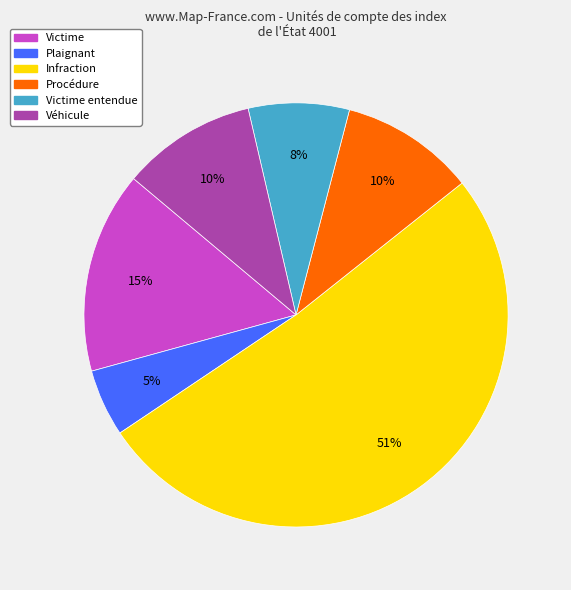

Does Infraction account for over 50% of the chart?

Yes